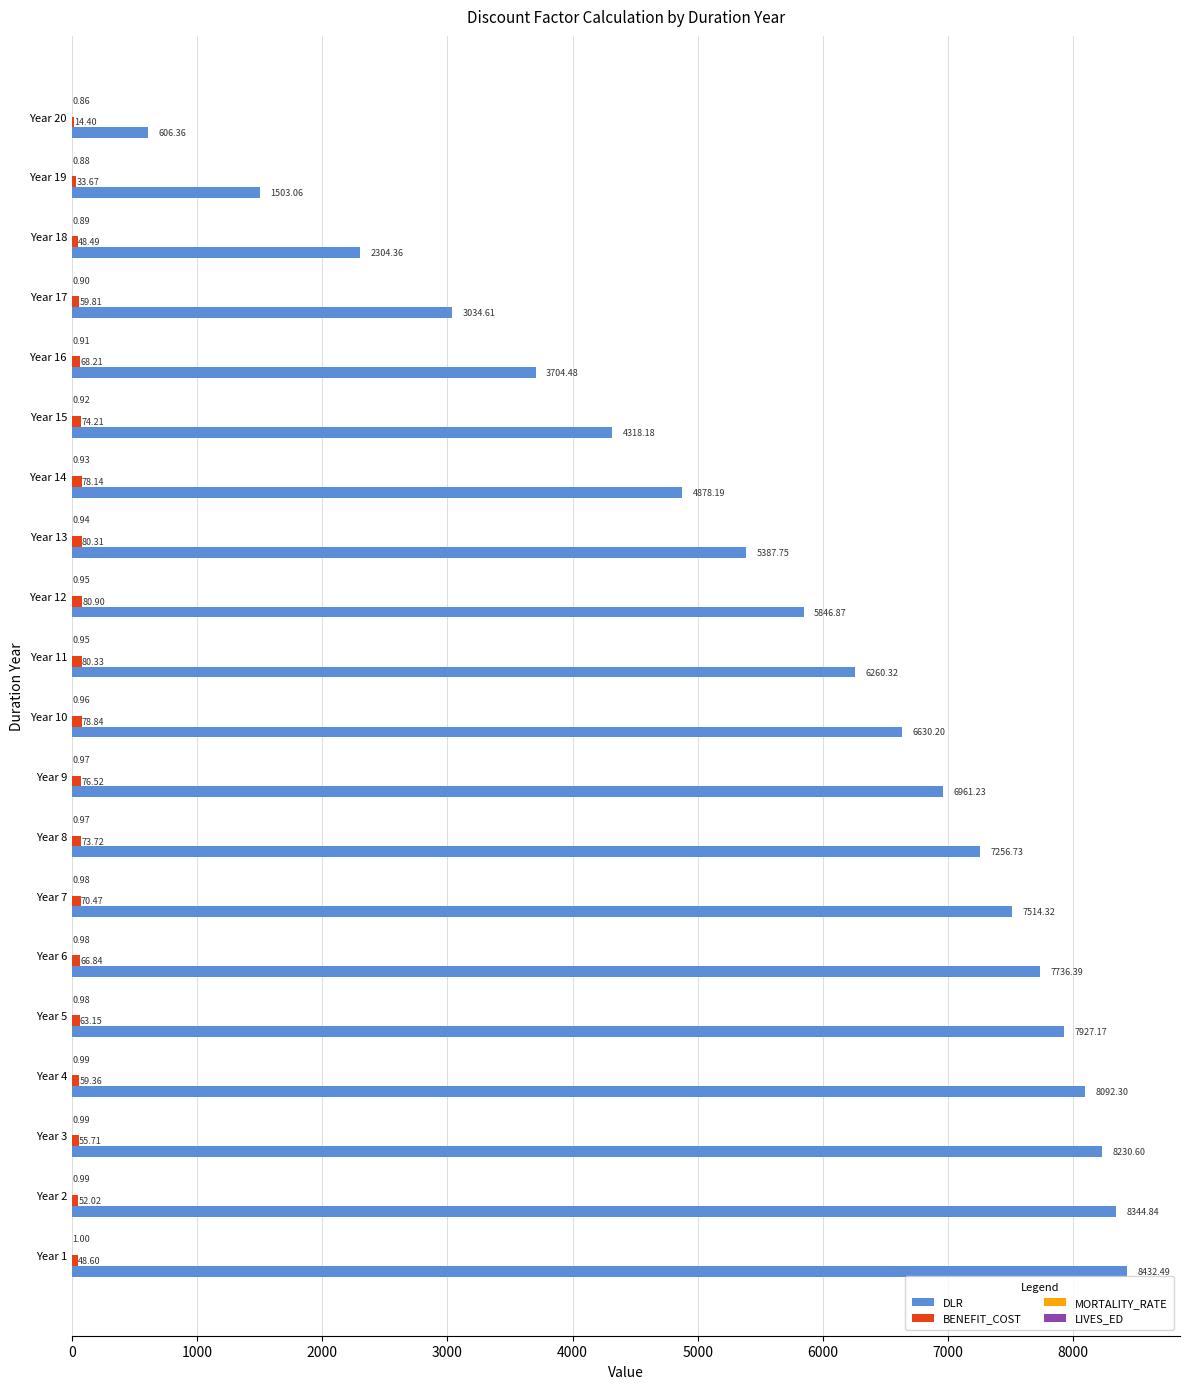

Which series has the largest total across all categories?

DLR